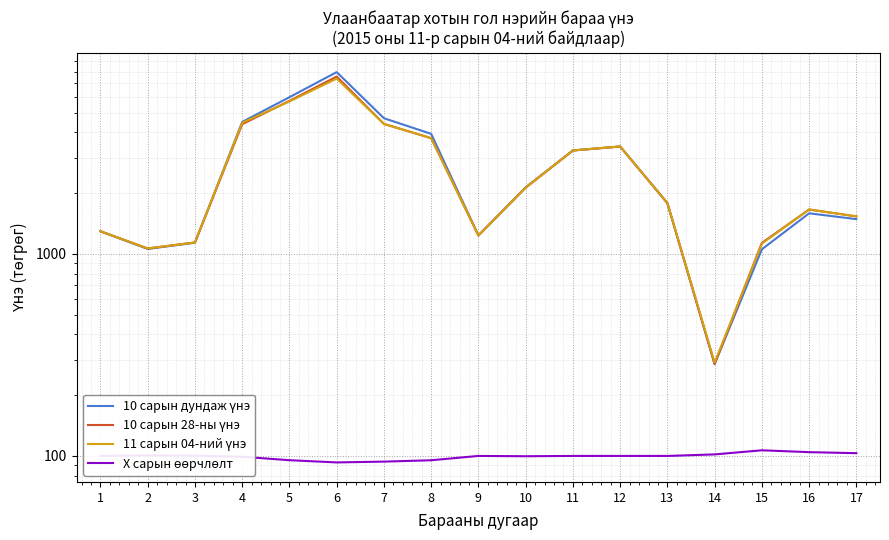

What is the value of the 10 сарын дундаж үнэ point at the 11th from the left?

3255.0